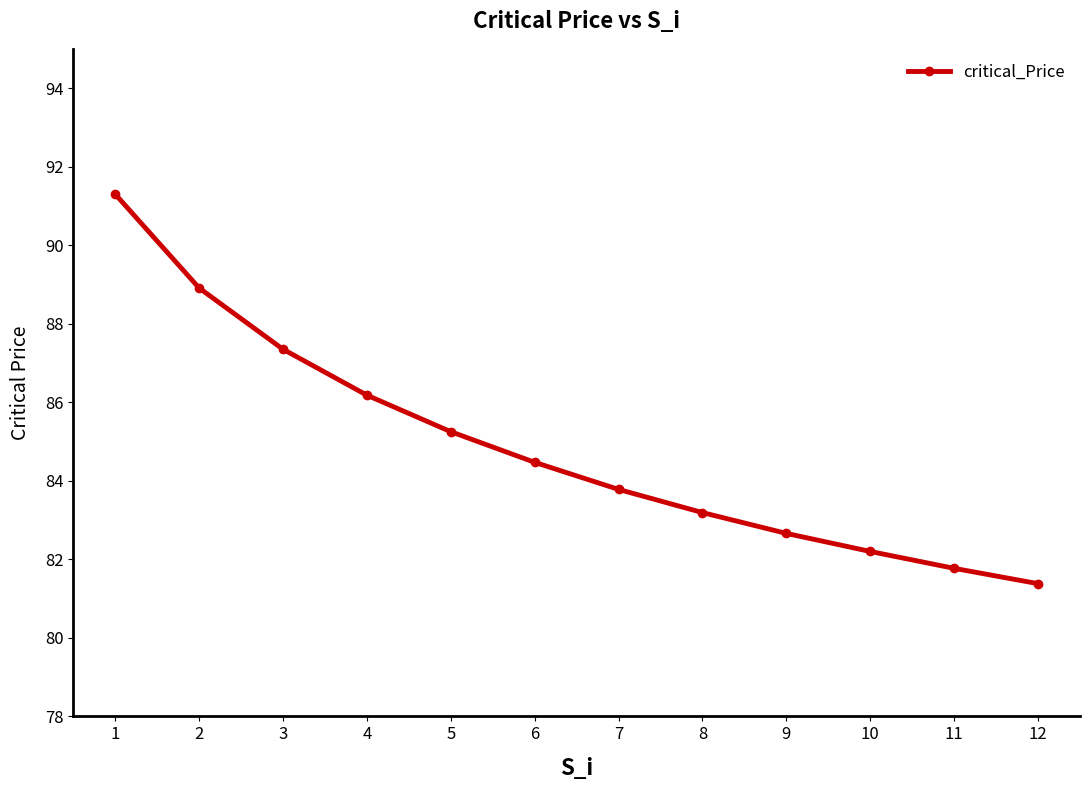

What is the average value?

84.9